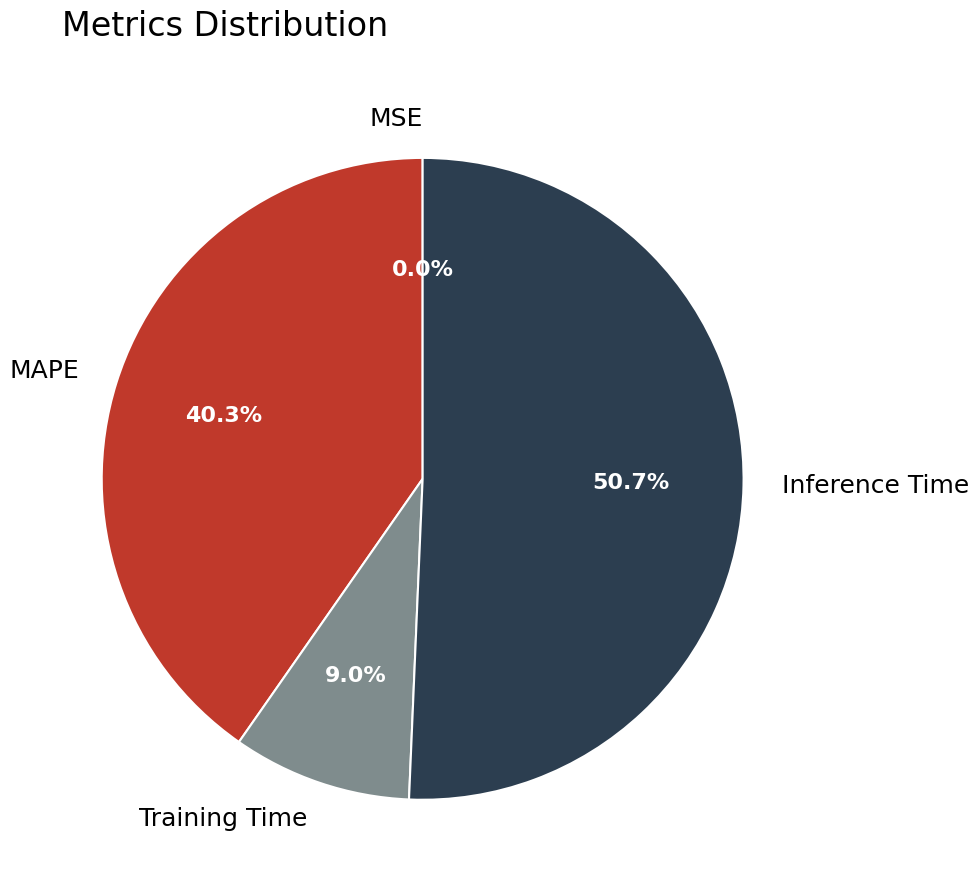

Is it true that Training Time is 9% of the pie?

True